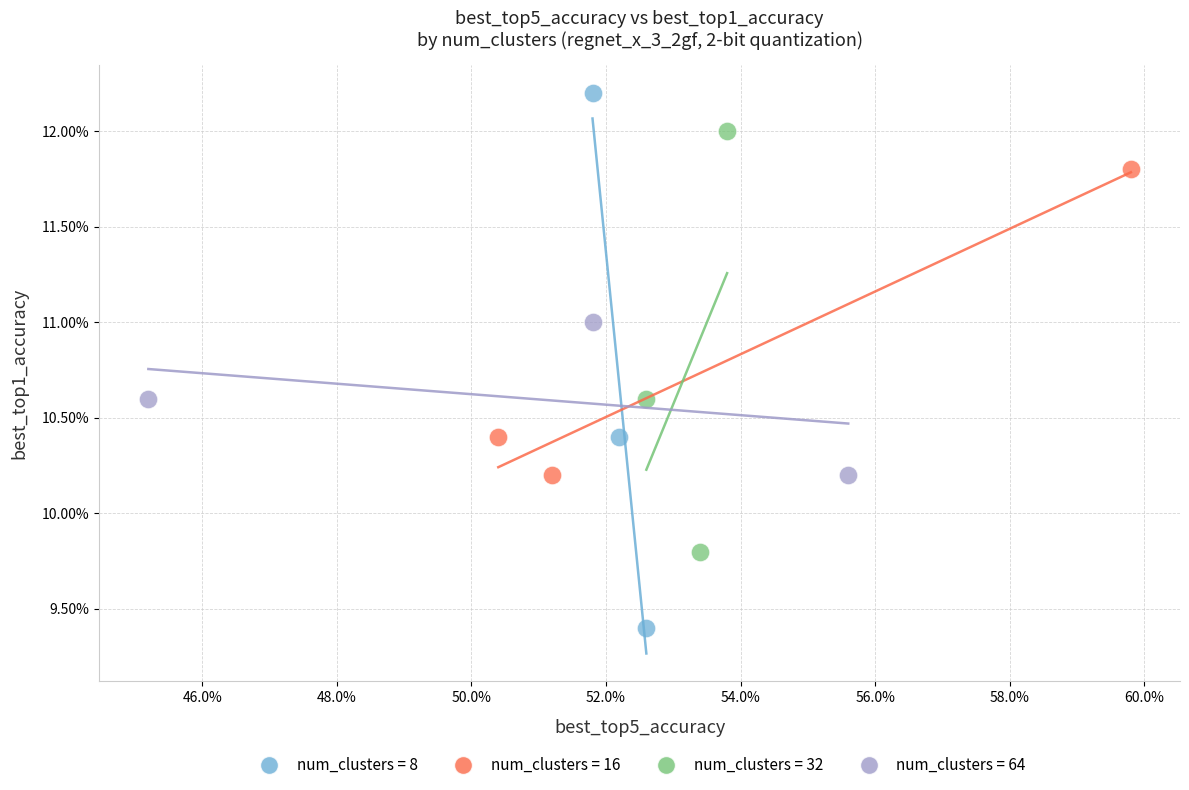

Which series has the widest spread of Y values?

num_clusters = 8